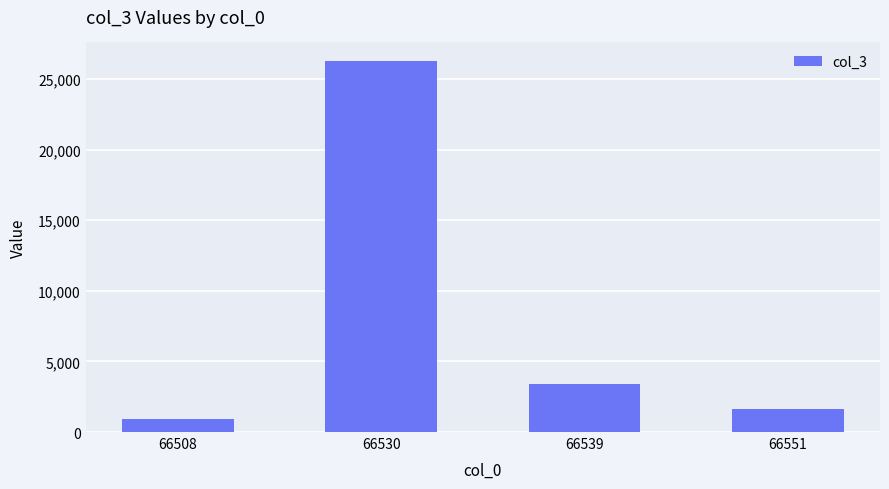

How many values are below 3382?

2